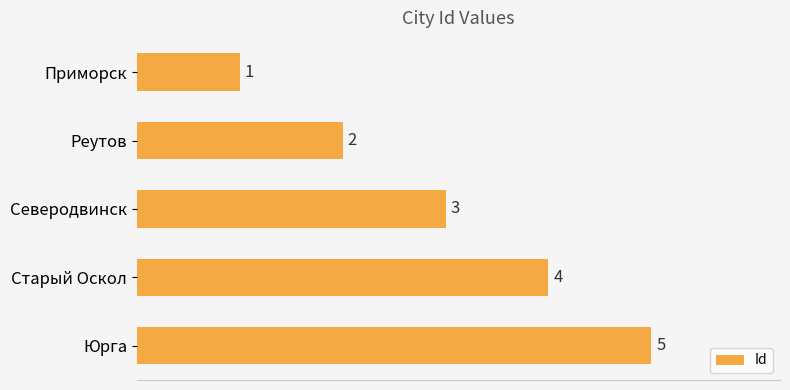

Rank the categories by value from lowest to highest.

Приморск, Реутов, Северодвинск, Старый Оскол, Юрга